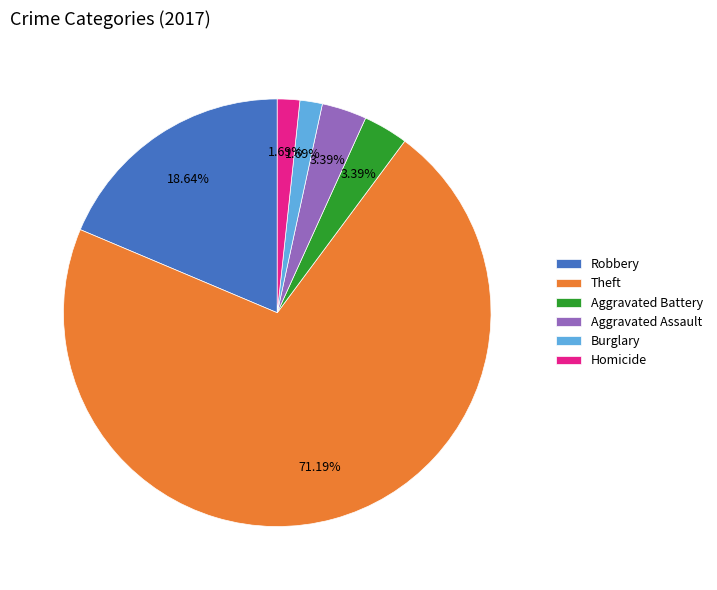

Count the number of slices in the pie.

6